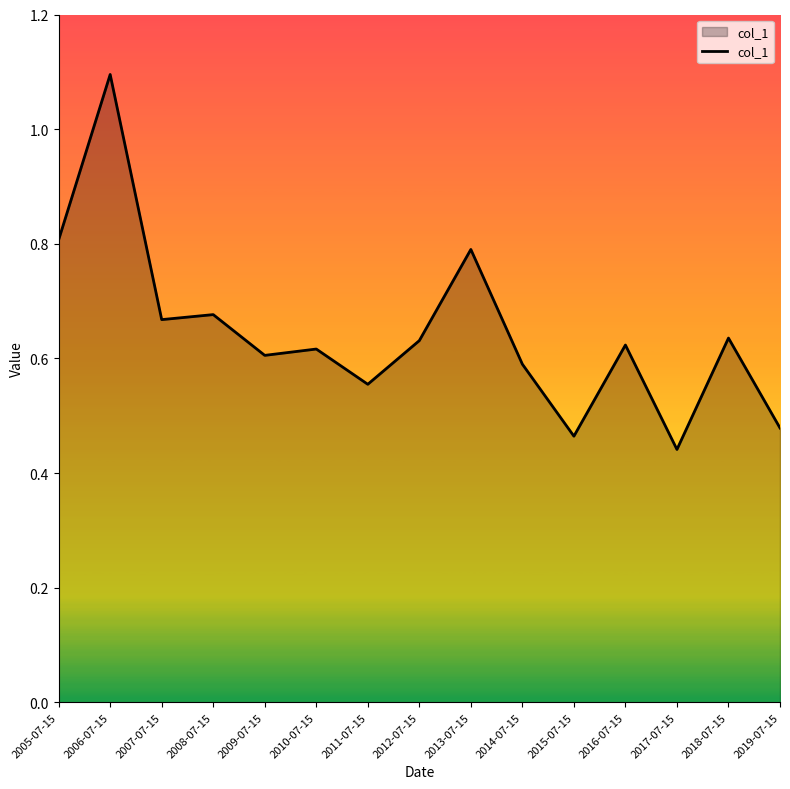

The value at 2008-07-15 is 1.0. True or false?

False